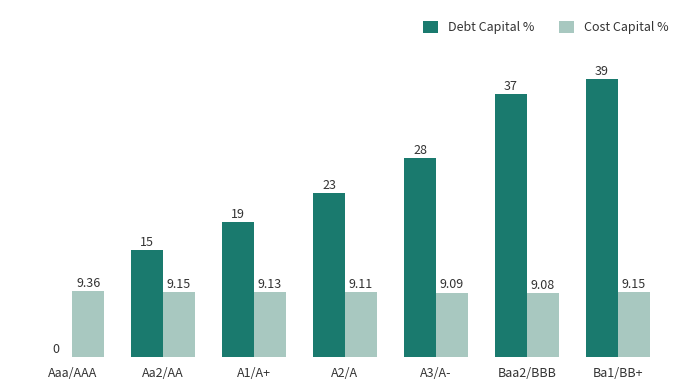

Count the number of categories in the chart.

7